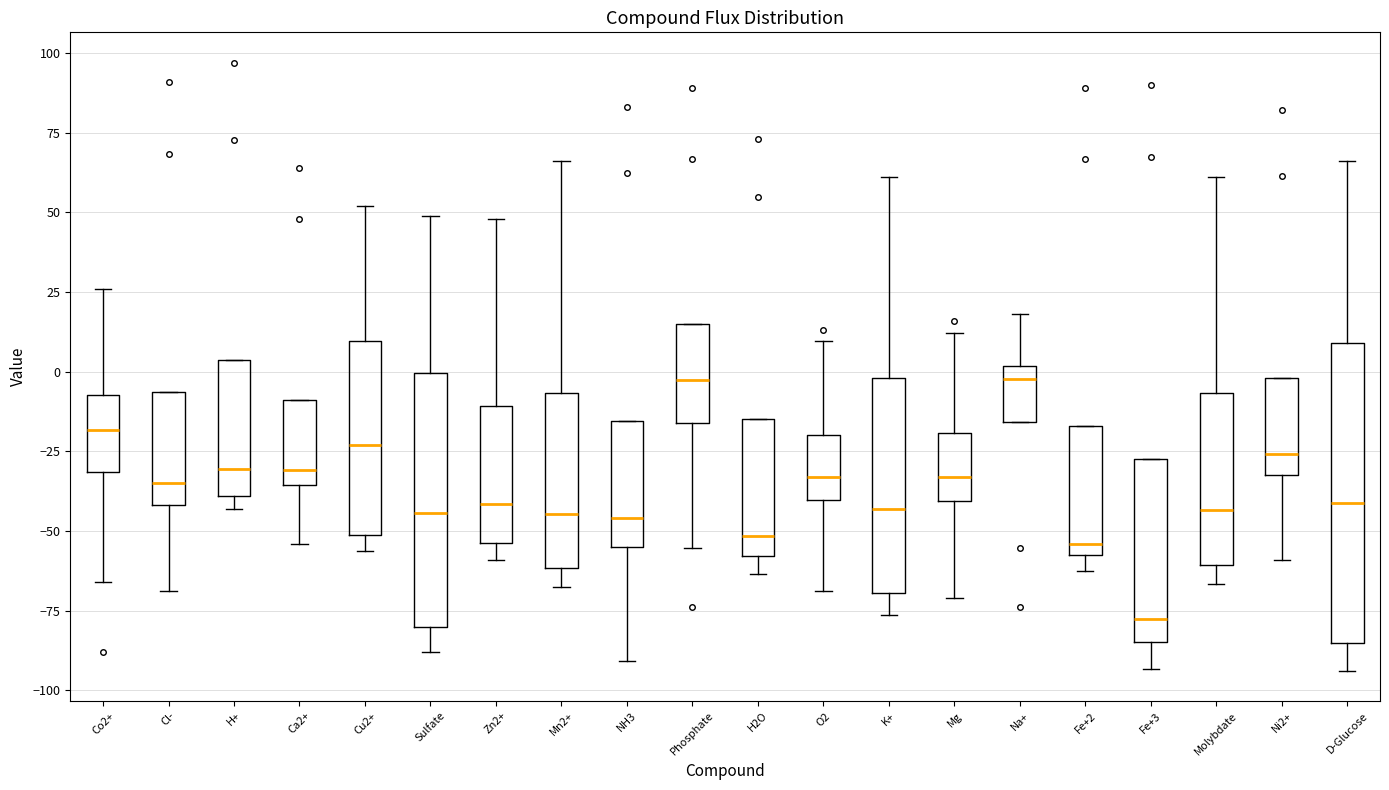

Reading left to right, read every box against the y-axis: the position of its median line, the range the box covers, and the ends of its whiskers. The values are not printed on the chart, so give them approximately, as read against the axis.

Co2+: median -20, box -30 to -5, whiskers -65 to 25
Cl-: median -35, box -40 to -5, whiskers -70 to -5
H+: median -30, box -40 to 5, whiskers -45 to 5
Ca2+: median -30, box -35 to -10, whiskers -55 to -10
Cu2+: median -25, box -50 to 10, whiskers -55 to 50
Sulfate: median -45, box -80 to 0, whiskers -90 to 50
Zn2+: median -40, box -55 to -10, whiskers -60 to 50
Mn2+: median -45, box -60 to -5, whiskers -70 to 65
NH3: median -45, box -55 to -15, whiskers -90 to -15
Phosphate: median -5, box -15 to 15, whiskers -55 to 15
H2O: median -50, box -60 to -15, whiskers -65 to -15
O2: median -35, box -40 to -20, whiskers -70 to 10
K+: median -45, box -70 to 0, whiskers -75 to 60
Mg: median -35, box -40 to -20, whiskers -70 to 10
Na+: median 0 (just below the box's upper edge), box -15 to 0, whiskers -15 to 20
Fe+2: median -55, box -60 to -15, whiskers -65 to -15
Fe+3: median -80, box -85 to -30, whiskers -95 to -30
Molybdate: median -45, box -60 to -5, whiskers -65 to 60
Ni2+: median -25, box -30 to 0, whiskers -60 to 0
D-Glucose: median -40, box -85 to 10, whiskers -95 to 65